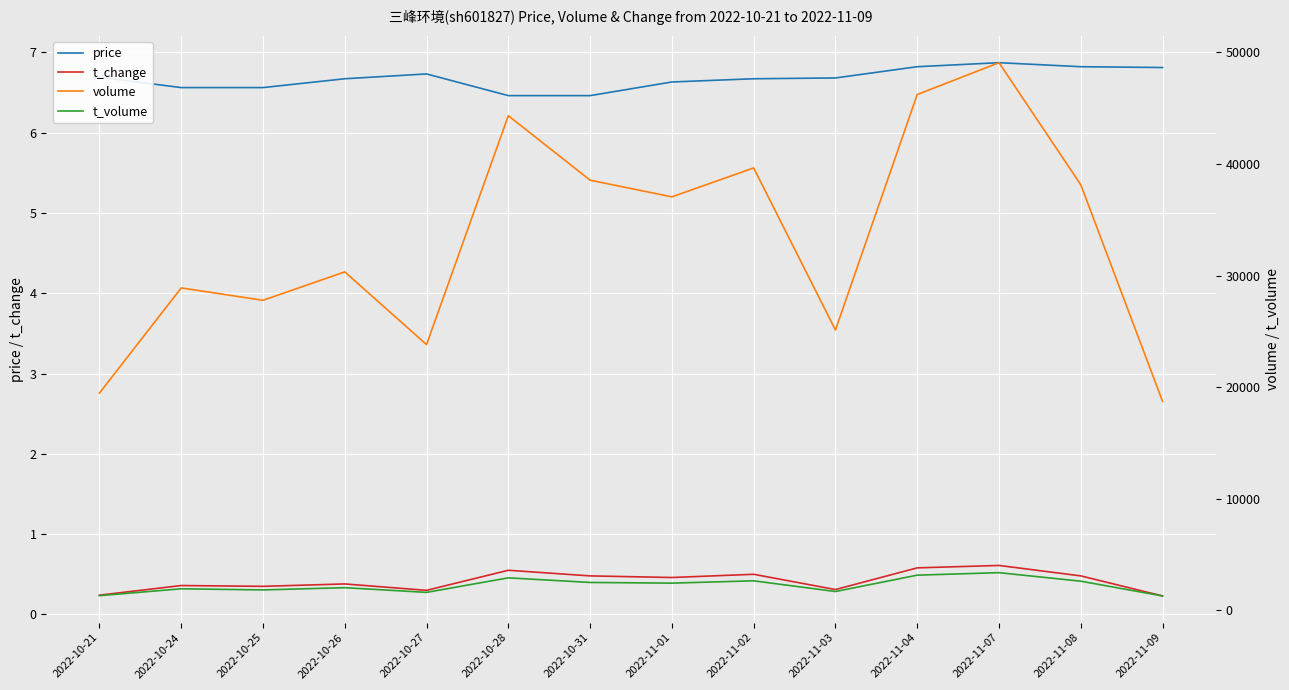

In t_change, how many points are lower than both neighbors (excluding endpoints)?

4